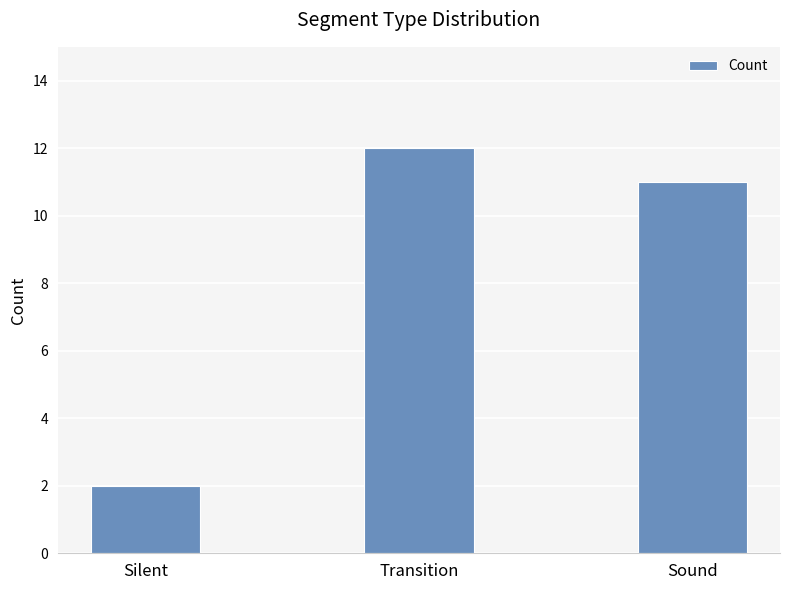

The chart shows a value of 12 at Transition. True or false?

True